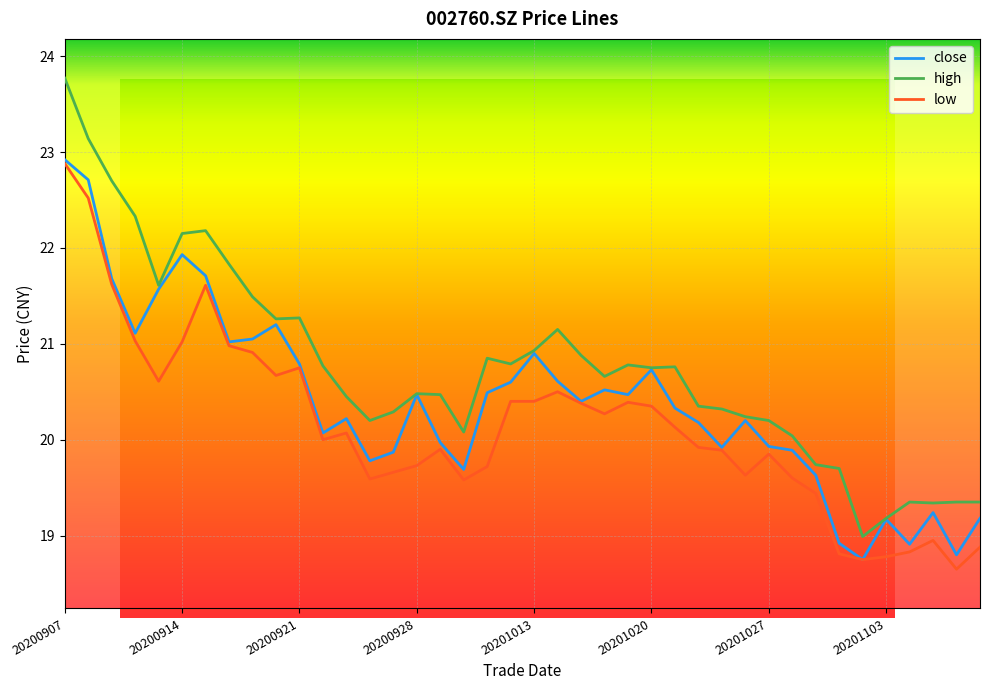

How many interior local peaks does the low series have?

8